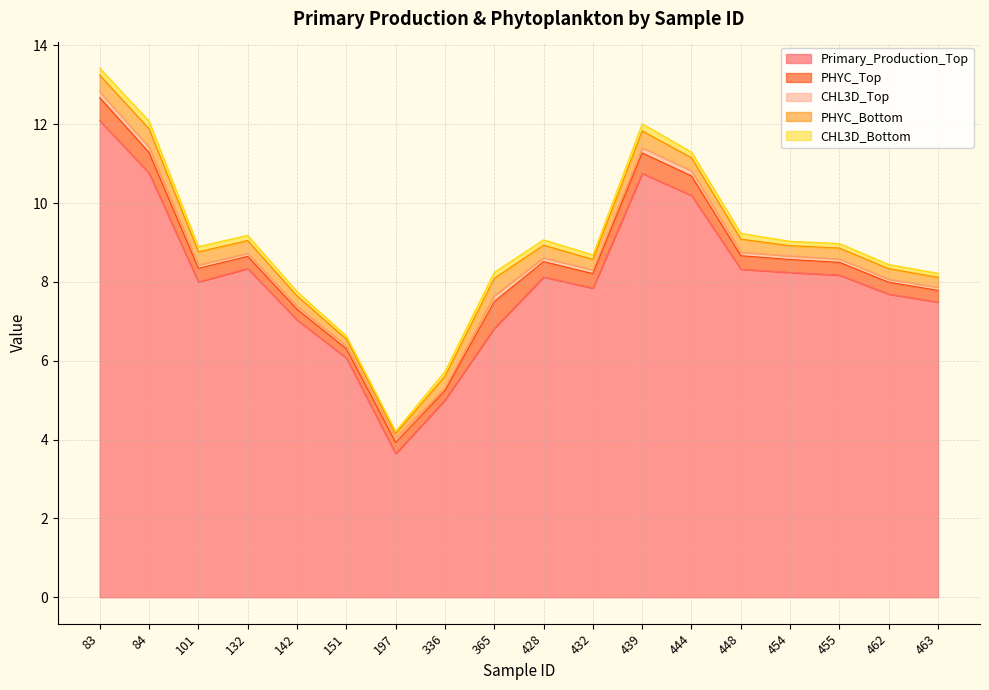

At 197, list the series in order from smallest to largest.

CHL3D_Bottom, CHL3D_Top, PHYC_Bottom, PHYC_Top, Primary_Production_Top